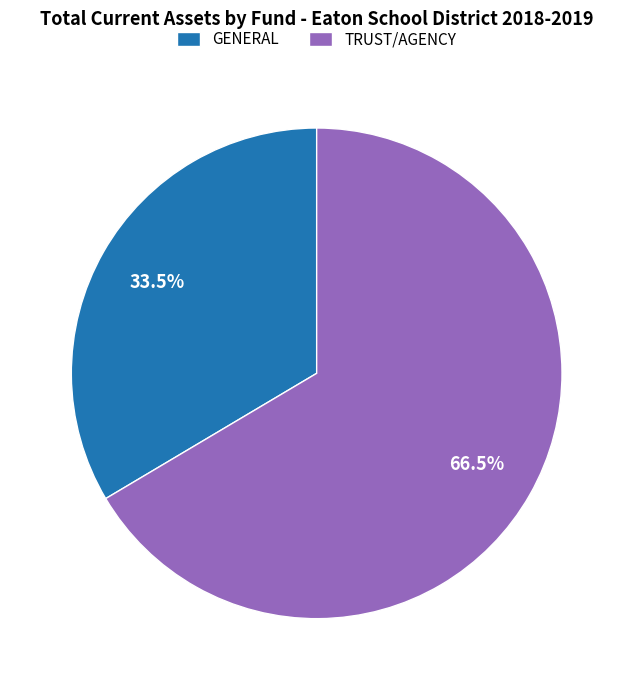

How many segments does this pie chart have?

2